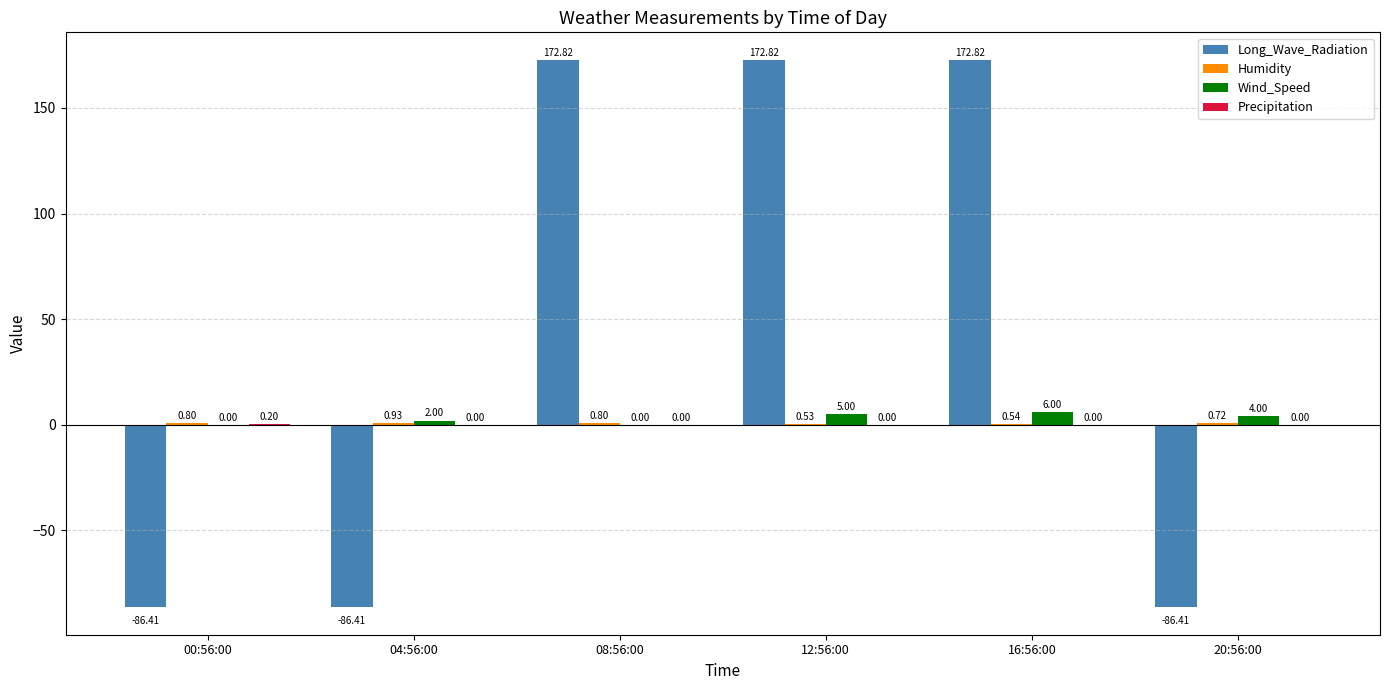

Which series has the largest total across all categories?

Long_Wave_Radiation